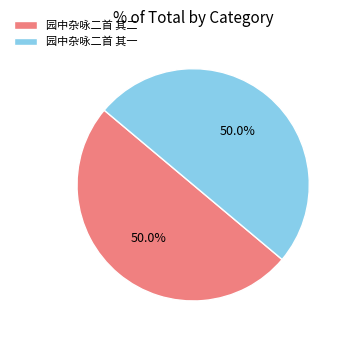

Count the number of slices in the pie.

2